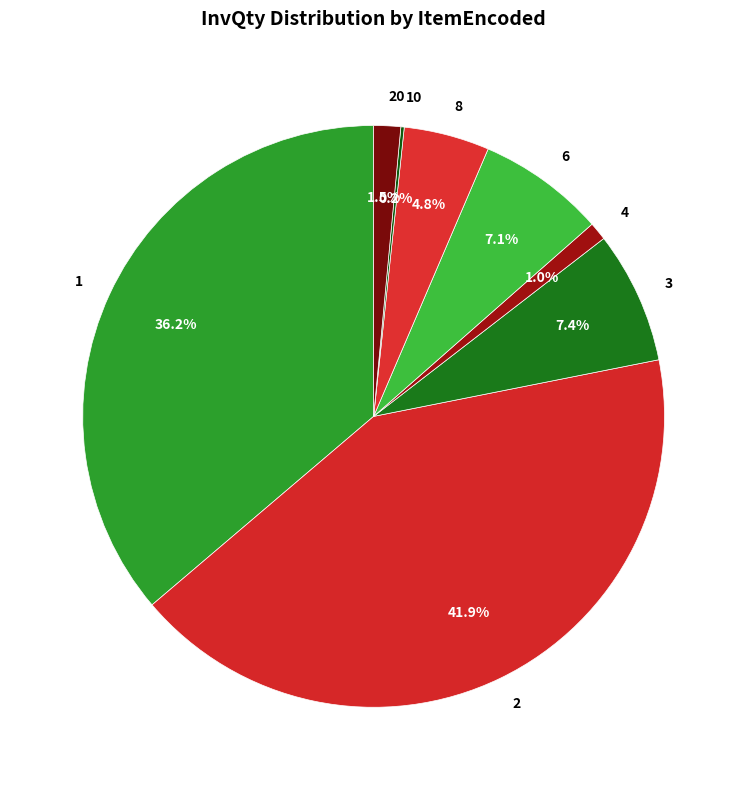

Between 3 and 8, which is larger?

3